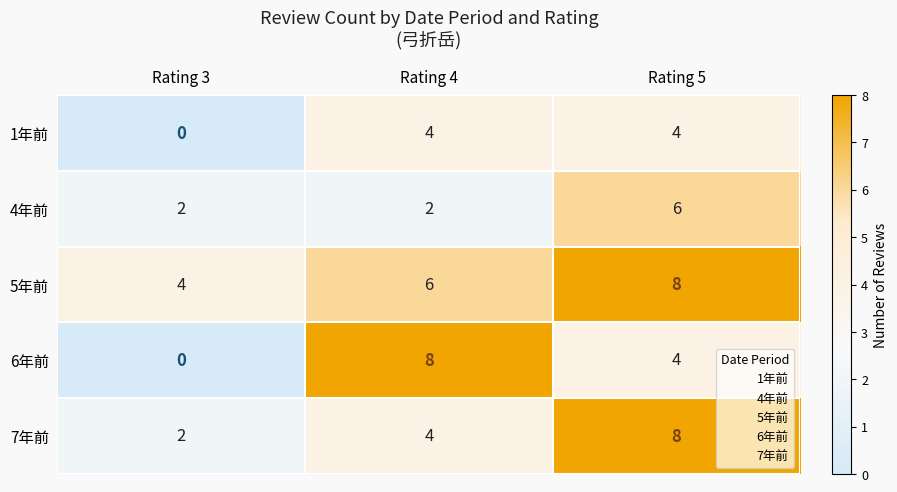

What is the total value across all series at Rating 5?

30